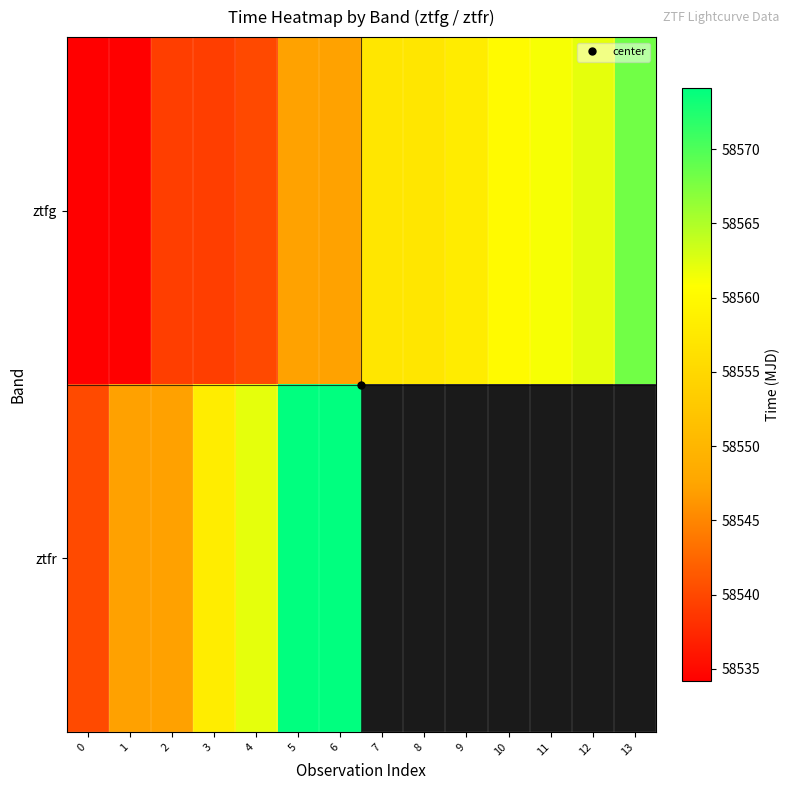

What is the sum of the ztfg values at 13 and 0?

117102.3